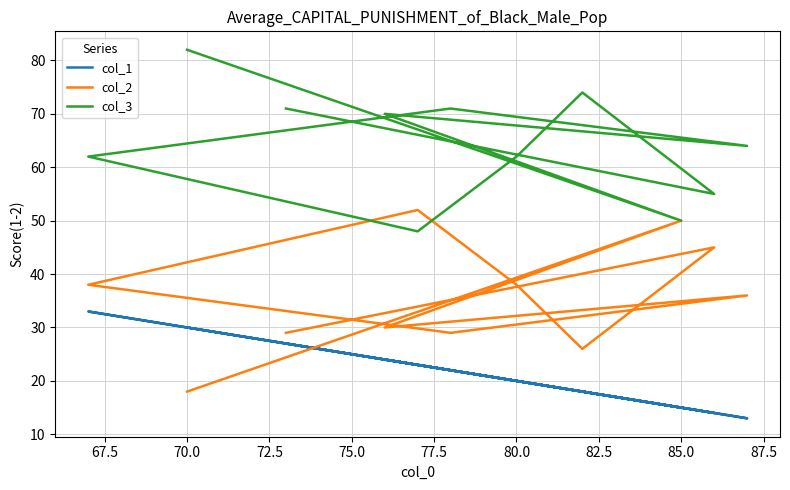

Reading left to right, what are all the values shown in this chart?

col_1: 27	14	18	20	23	33	22	13	24	15	30
col_2: 29	45	26	38	52	38	29	36	30	50	18
col_3: 71	55	74	62	48	62	71	64	70	50	82